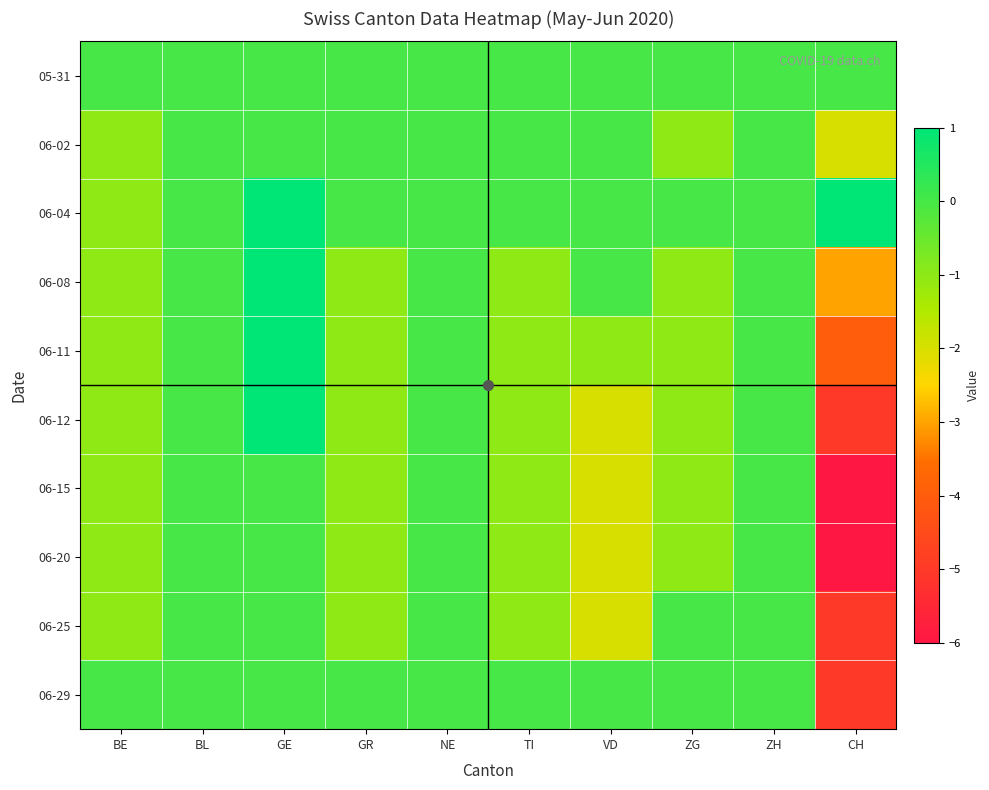

At which category is the sum across all series the highest?

GE